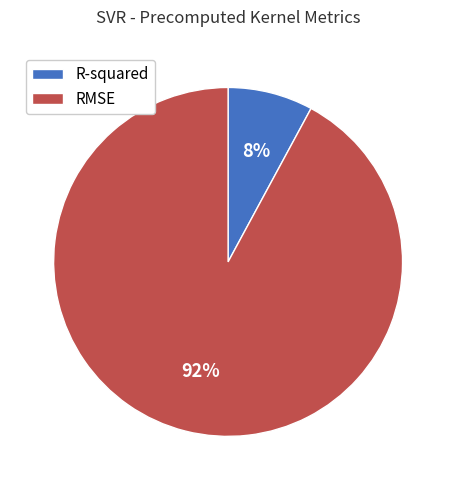

Is there any slice that represents more than half of the pie?

Yes